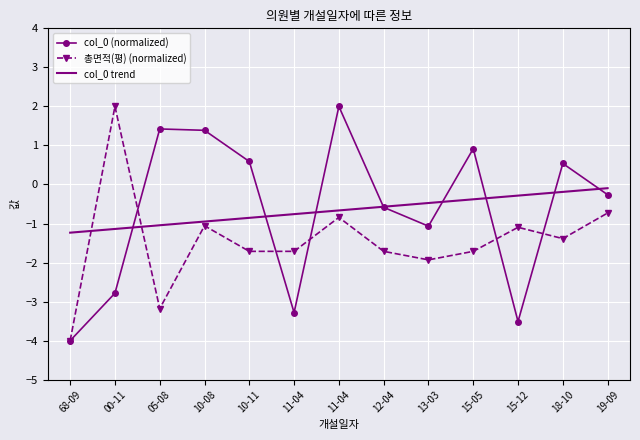

How many values in the 총면적(평) (normalized) series exceed -1?

3